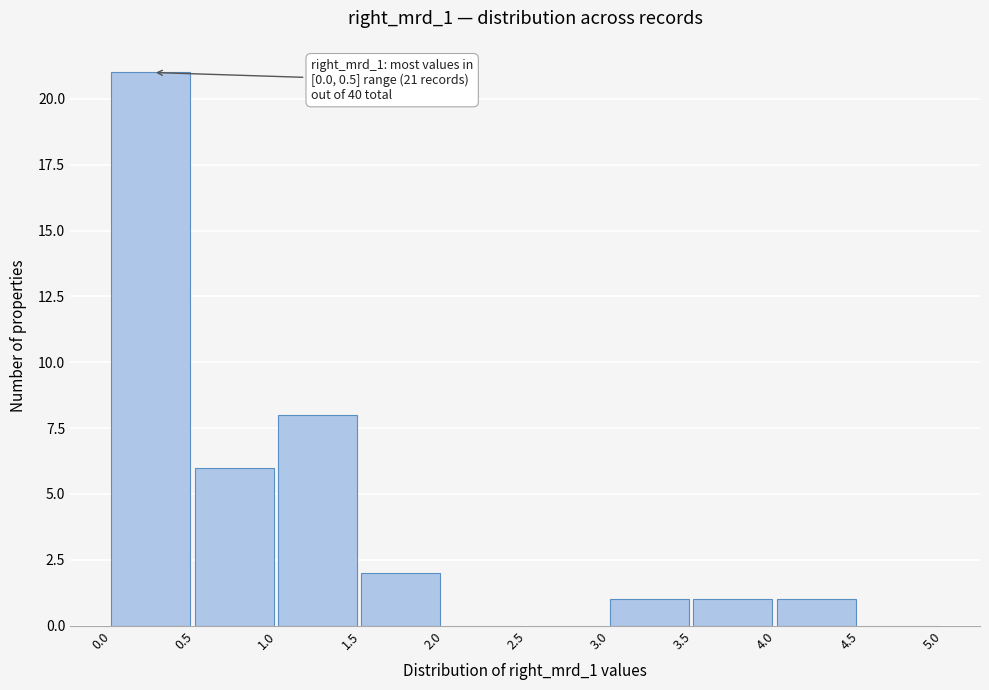

Which range on the x-axis has the tallest bar?

0.0 to 0.5